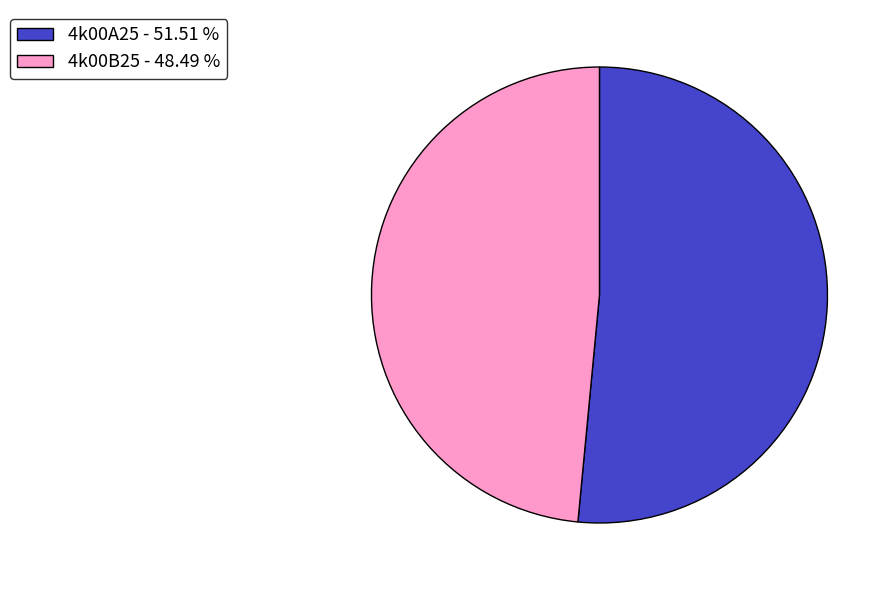

Approximately how many times larger is the value at 4k00A25 - 51.51 % compared to 4k00B25 - 48.49 %?

1.1